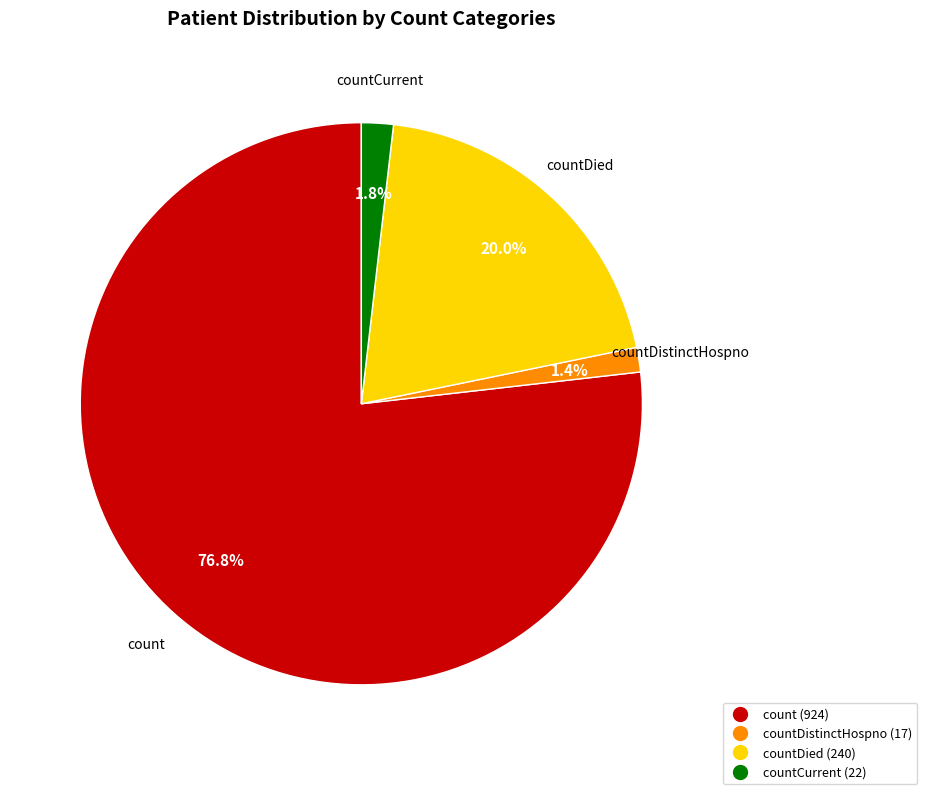

Is there any slice that represents more than half of the pie?

Yes